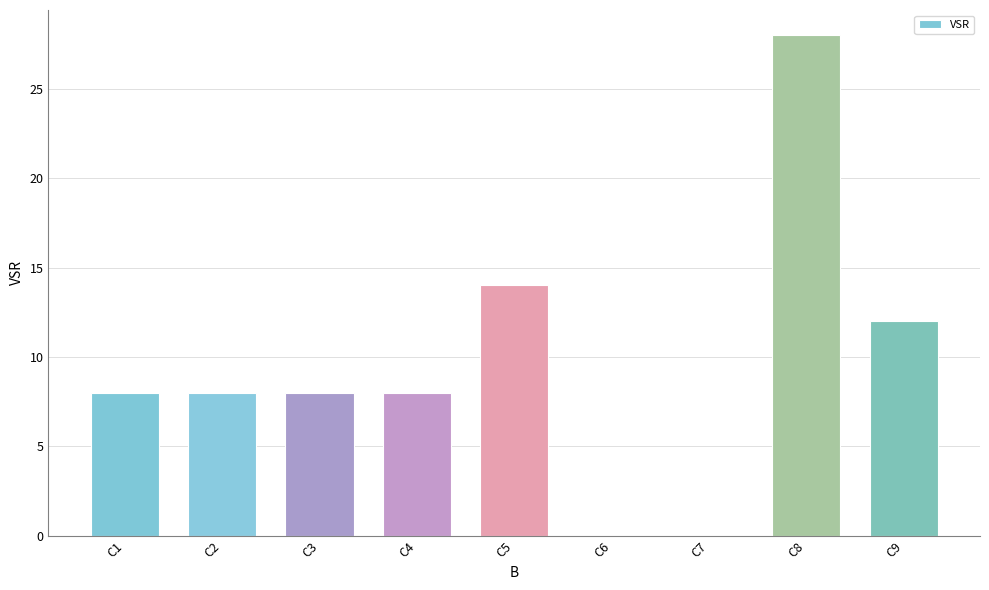

Reading right to left, transcribe all the data shown in this chart.

12	28	0	0	14	8	8	8	8